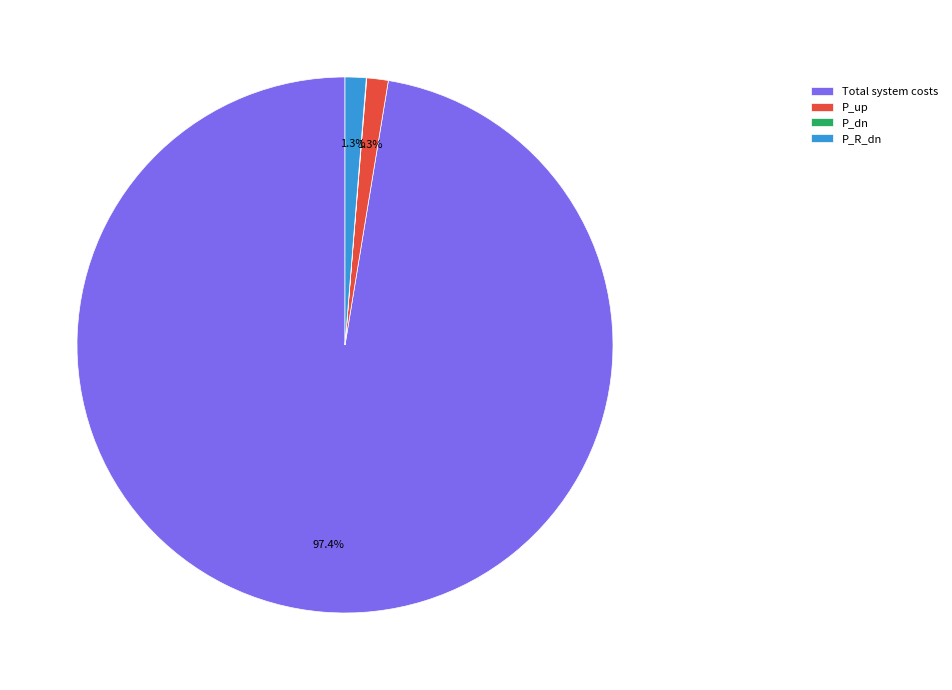

Do P_up and Total system costs together represent more than half of the pie?

Yes